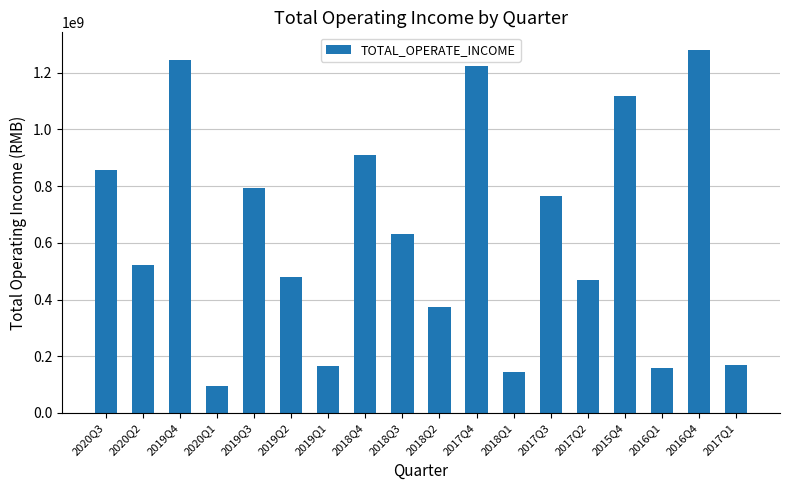

The value at 2019Q2 is 480512501.5. True or false?

True